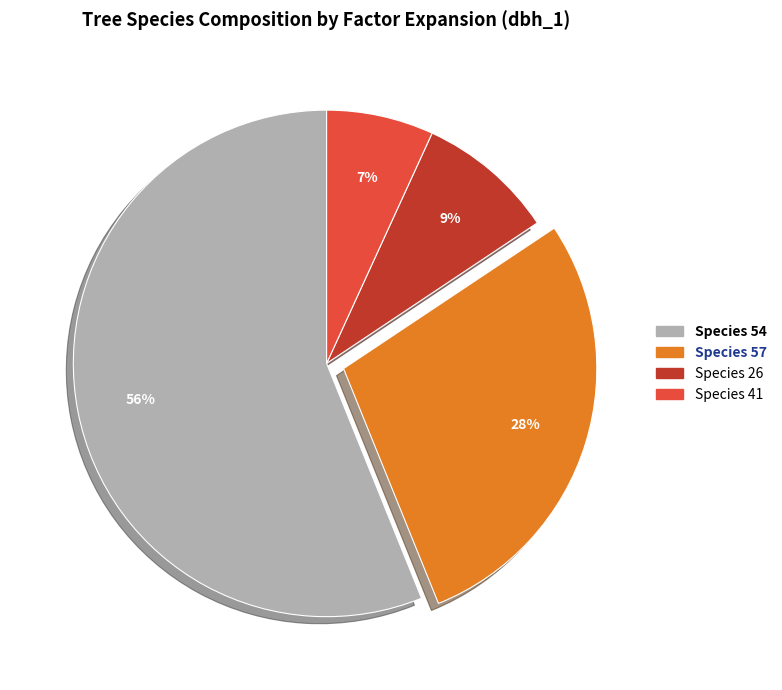

Is there a majority slice in this chart?

Yes